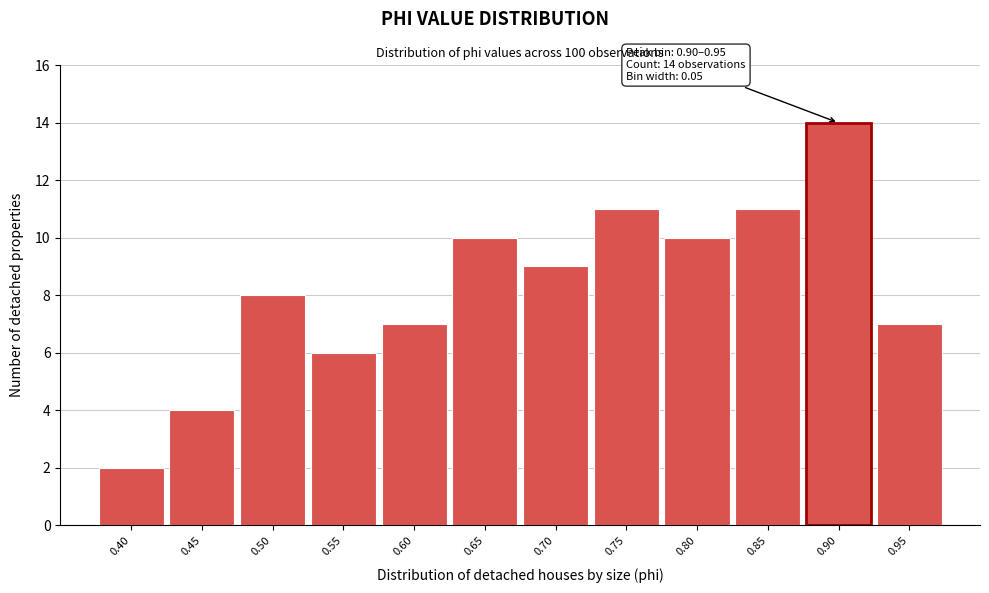

Reading right to left, extract all data points from this chart.

7	14	11	10	11	9	10	7	6	8	4	2